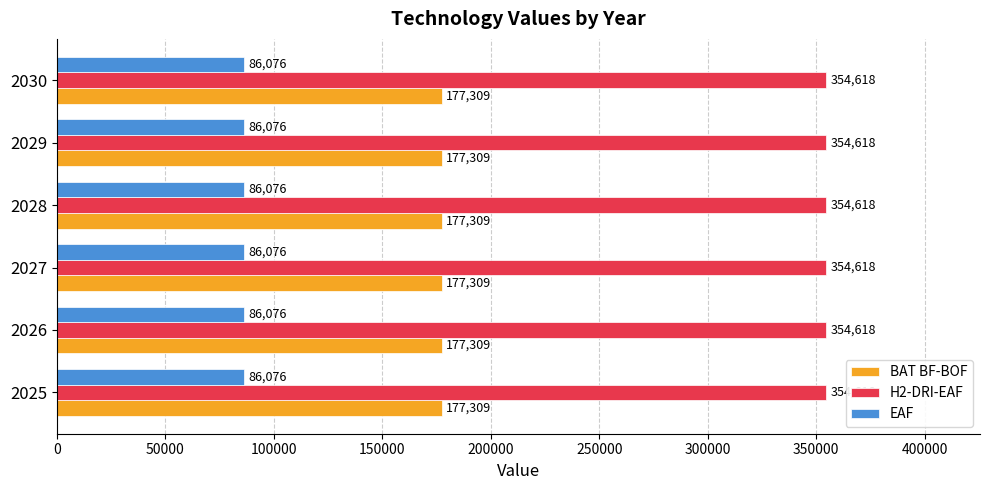

Is the value of H2-DRI-EAF at 2027 greater than the value of BAT BF-BOF at 2029?

Yes